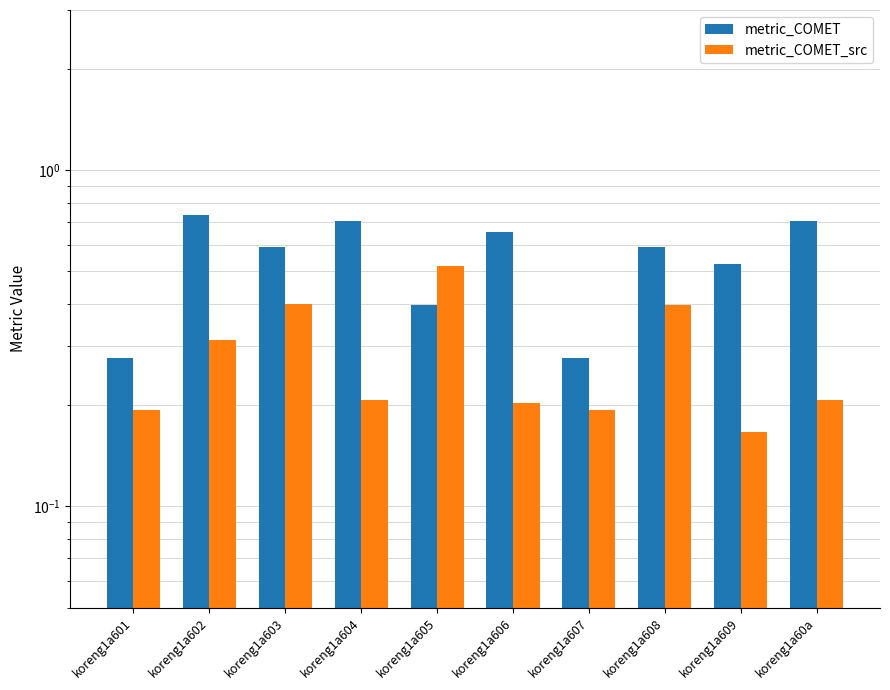

At which label is metric_COMET closest to 0?

koreng1a601